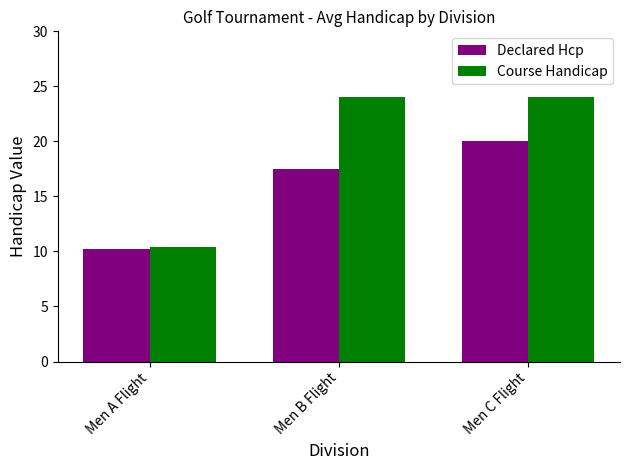

Rank the series at Men C Flight from highest to lowest value.

Course Handicap, Declared Hcp